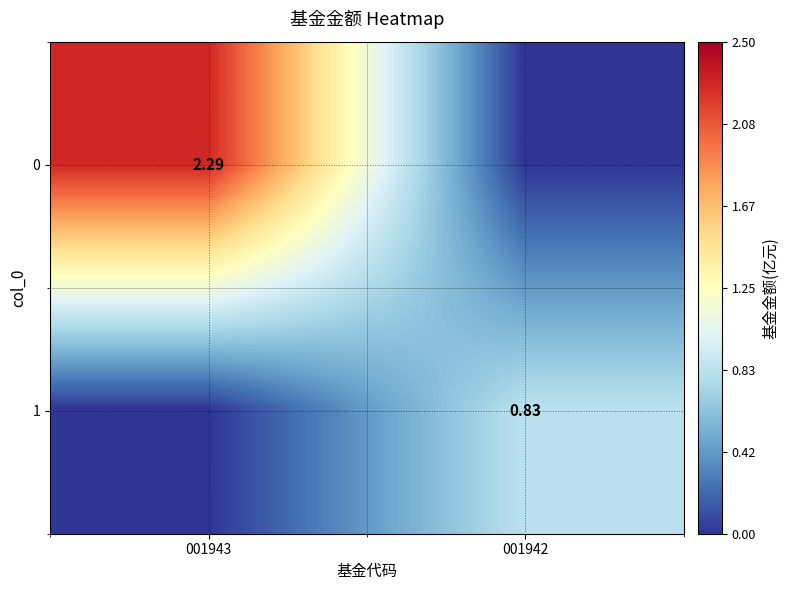

What is the maximum value shown in the chart?

2.3